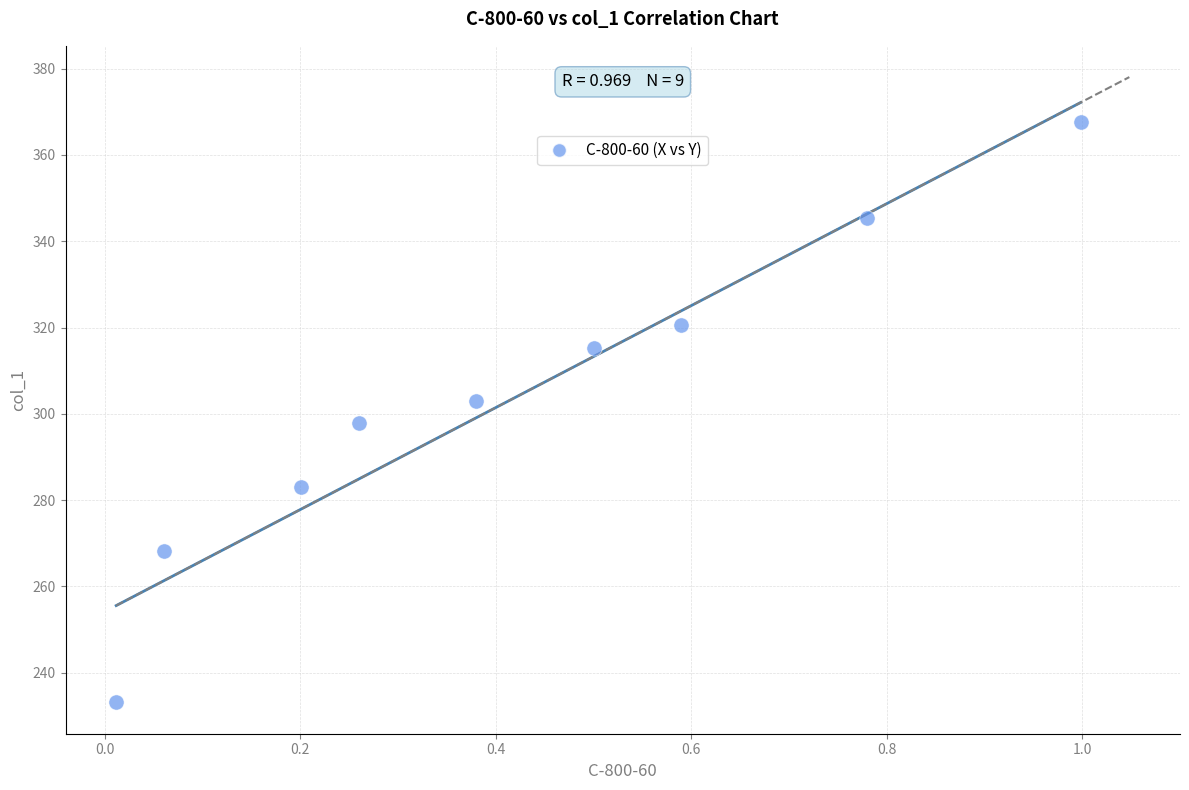

What is the average Y value?

303.8